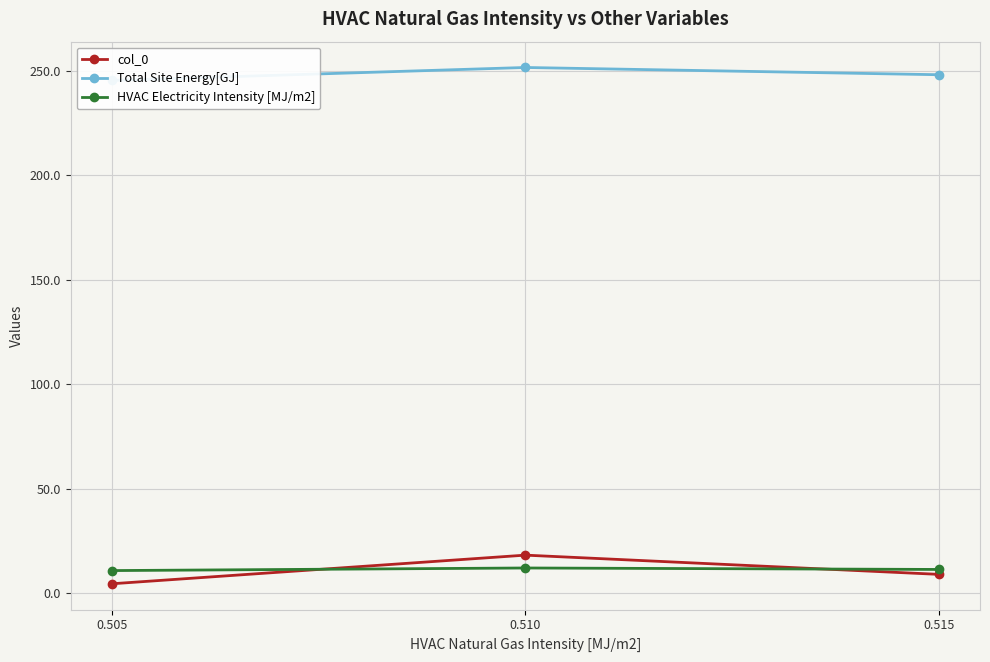

What is the highest value of the HVAC Electricity Intensity [MJ/m2] series?

12.1